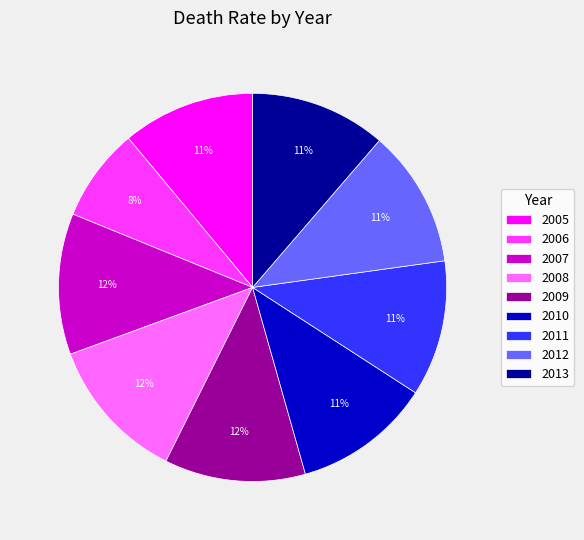

To the nearest percent, what is the combined percentage of 2006 and 2007?

20%